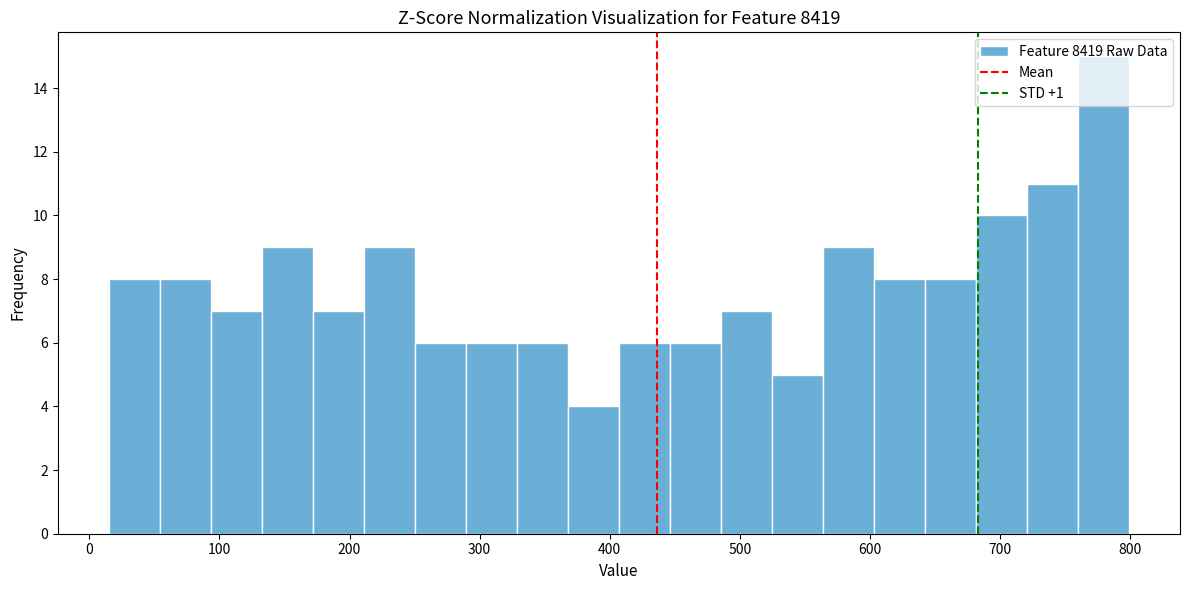

Read against the x-axis, roughly where is the centre of the tallest bar?

780